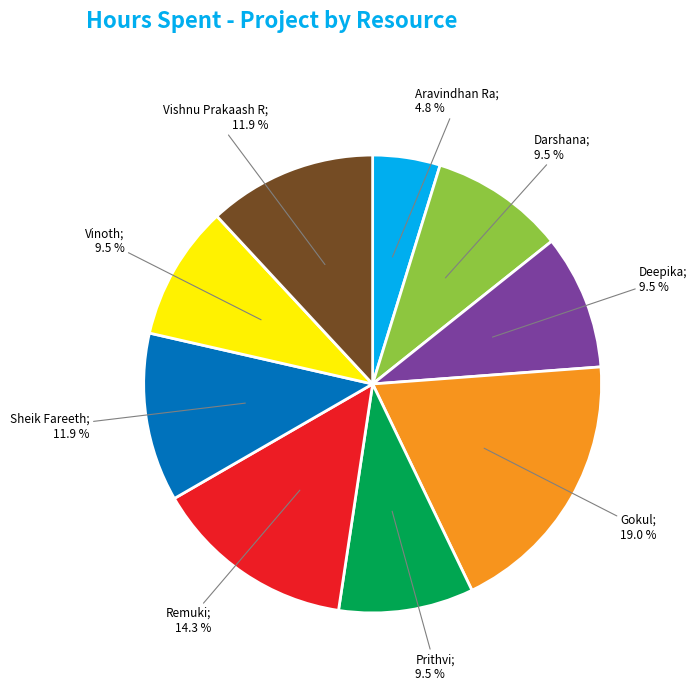

Does any single category account for the majority?

No